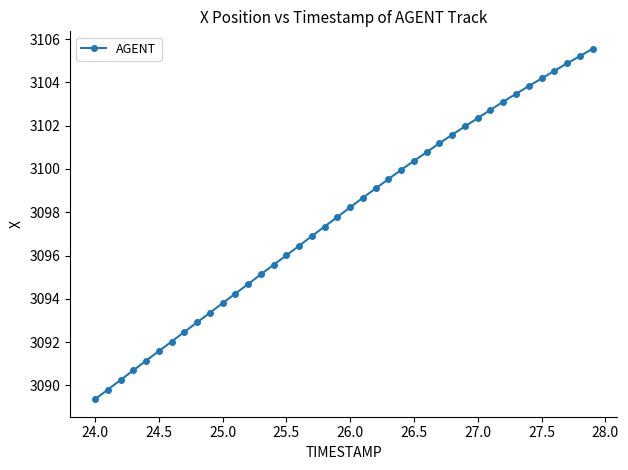

What is the smallest value displayed?

3089.4